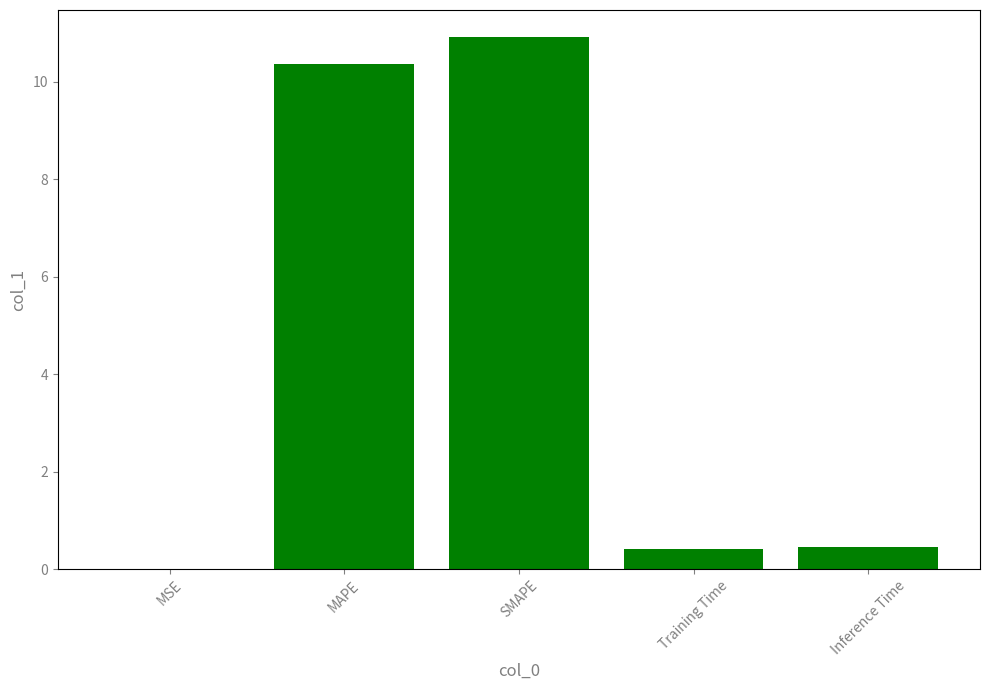

What is the maximum value shown in the chart?

10.9